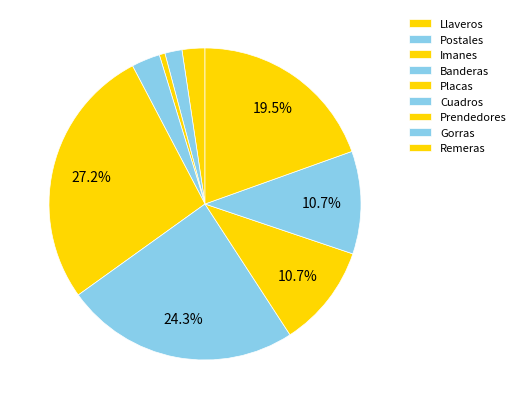

Does Postales represent more than half of the total?

No